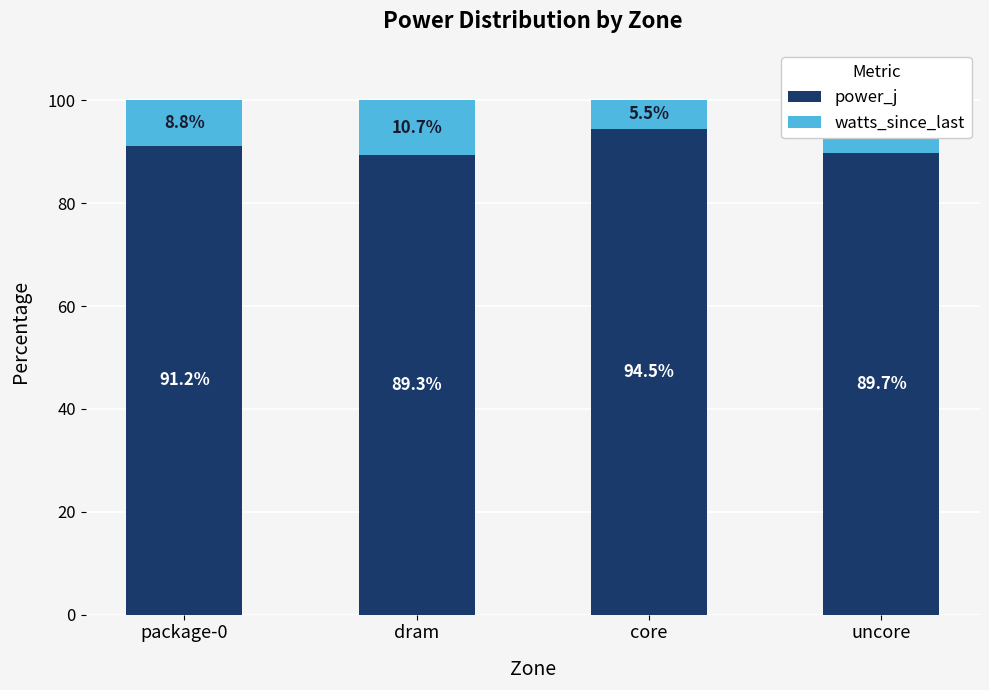

True or false: power_j has a value of 89.3 at dram.

True